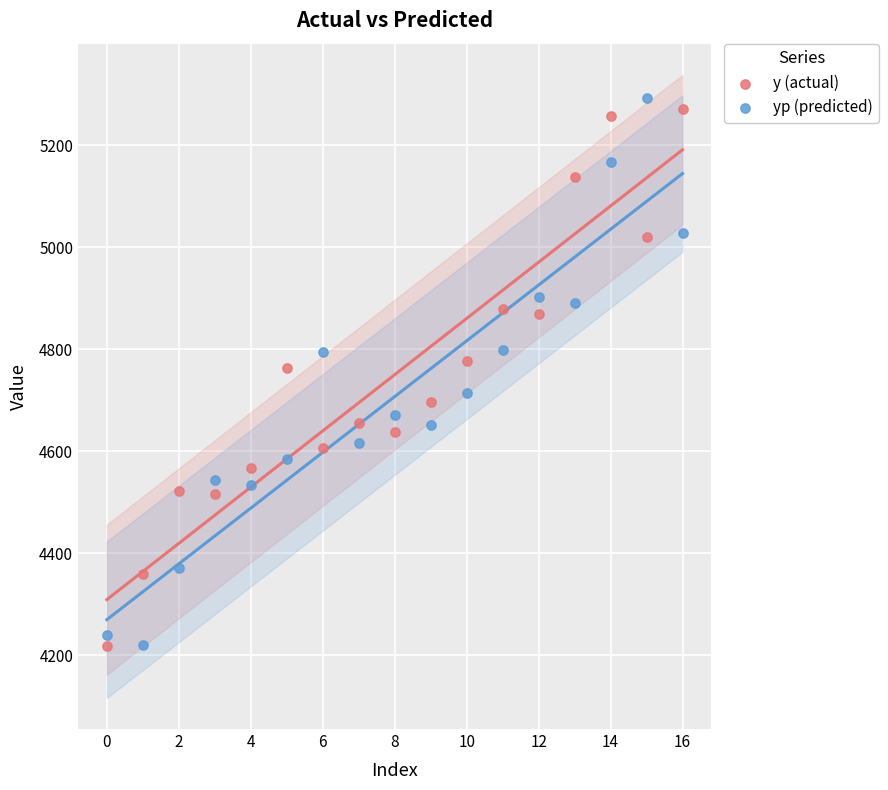

Across all data points, what is the range of Y values (max minus min)?

1074.7